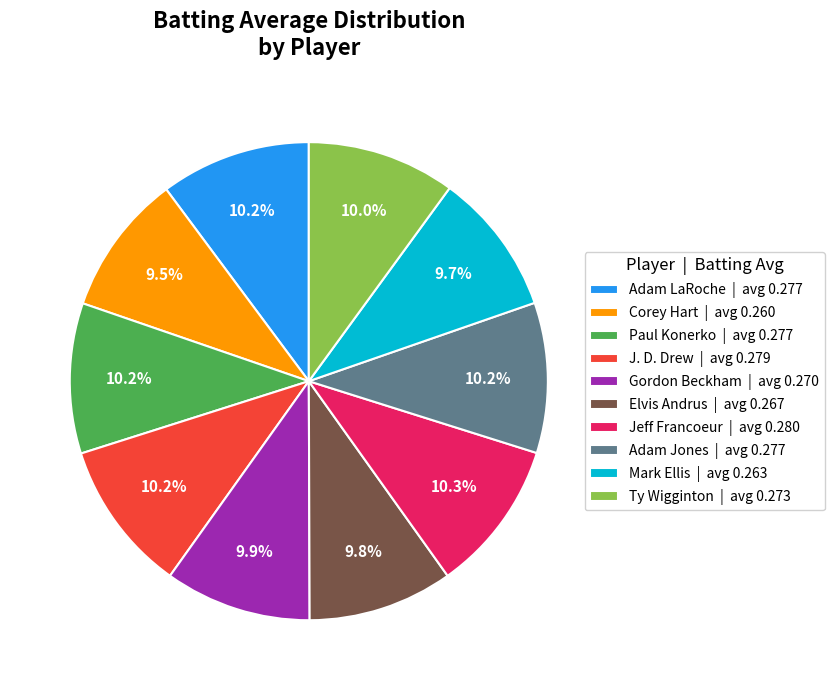

Is the sum of Gordon Beckham | avg 0.270 and Jeff Francoeur | avg 0.280 greater than half?

No